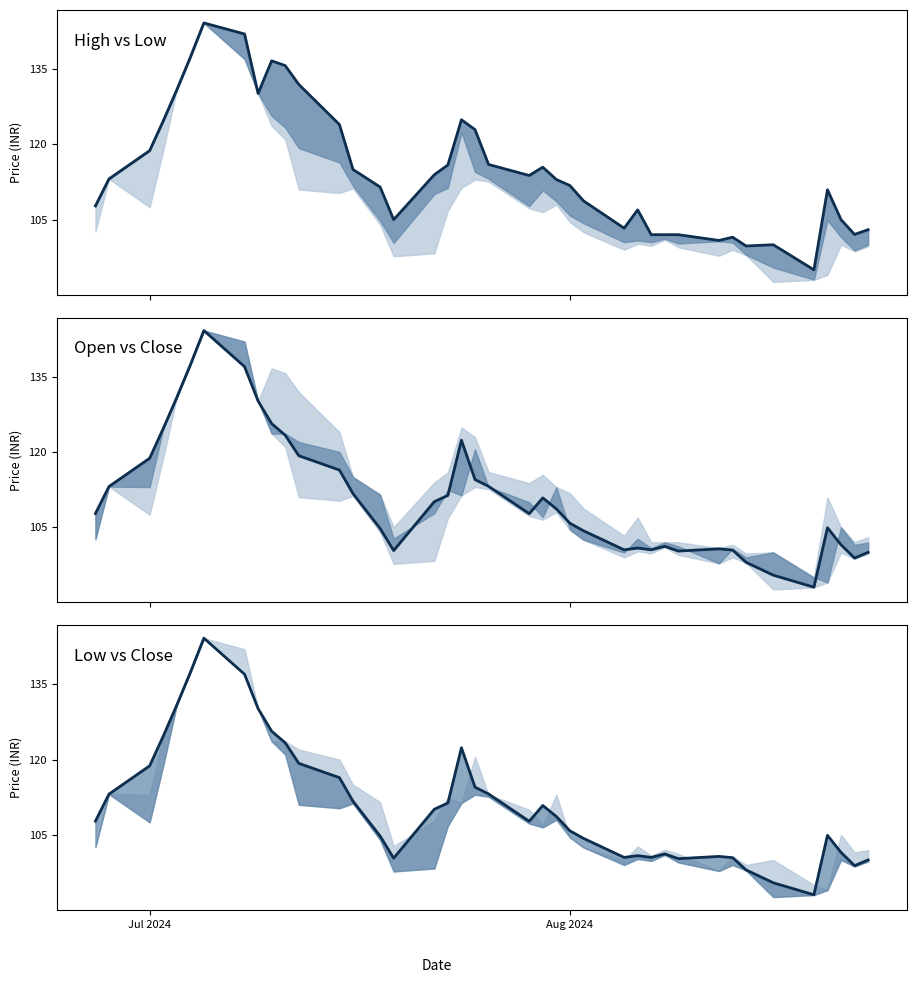

Is it true that the value at 5 is 33.8?

False